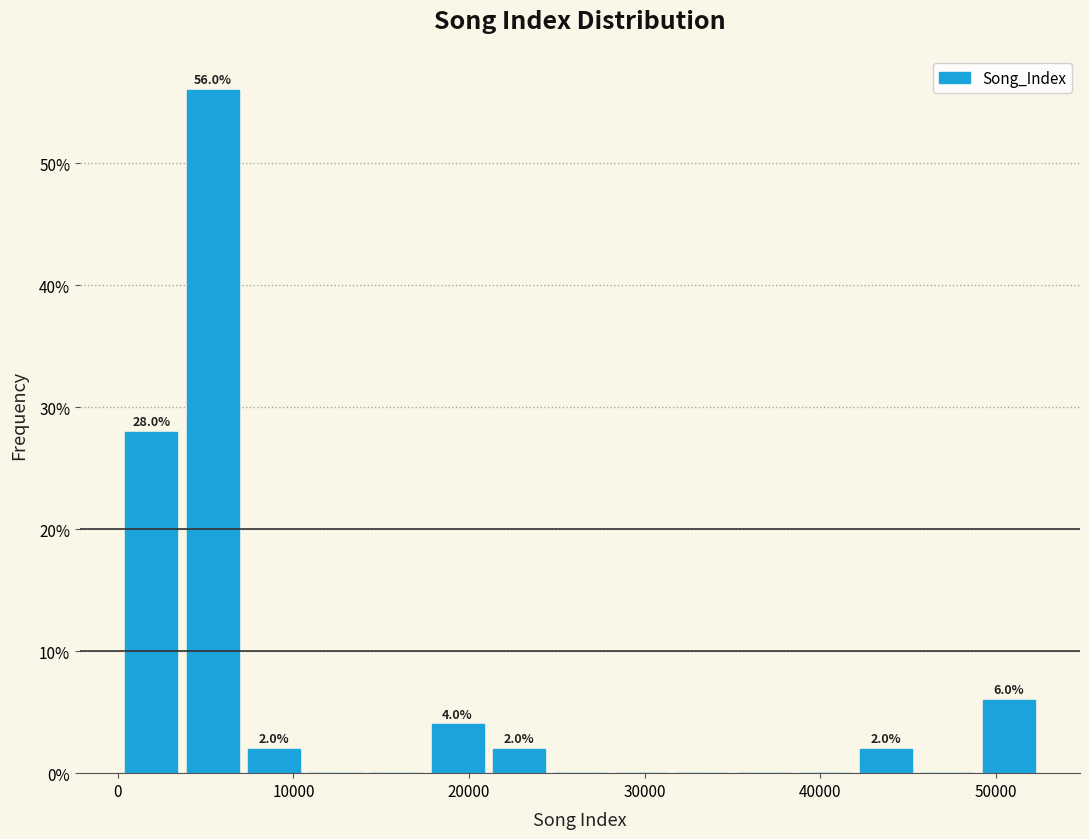

Around what value on the x-axis is the tallest bar? Give the approximate position of its centre, as read against the axis.

5000